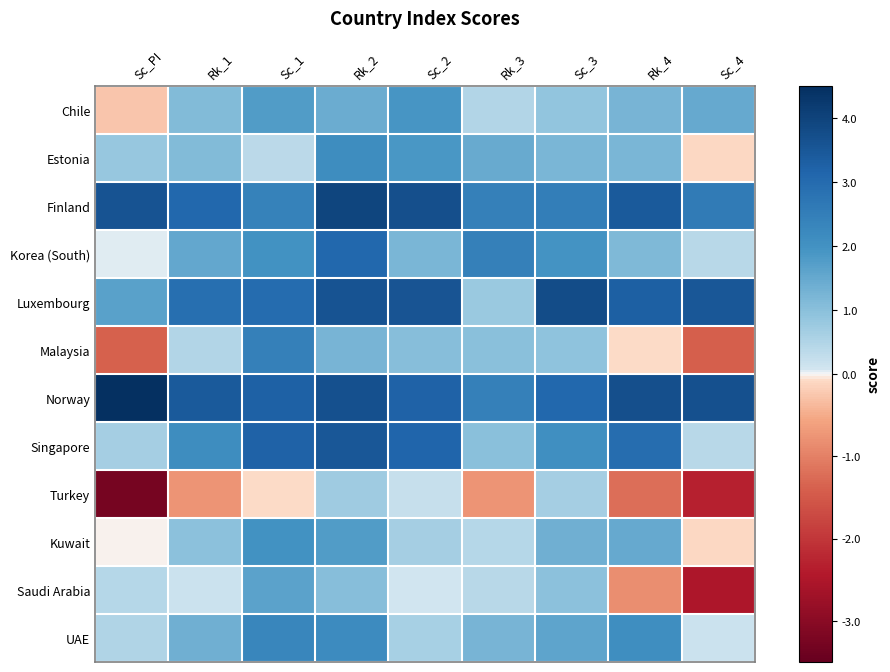

What is the spread (max minus min) of values at Sc_3?

3.1